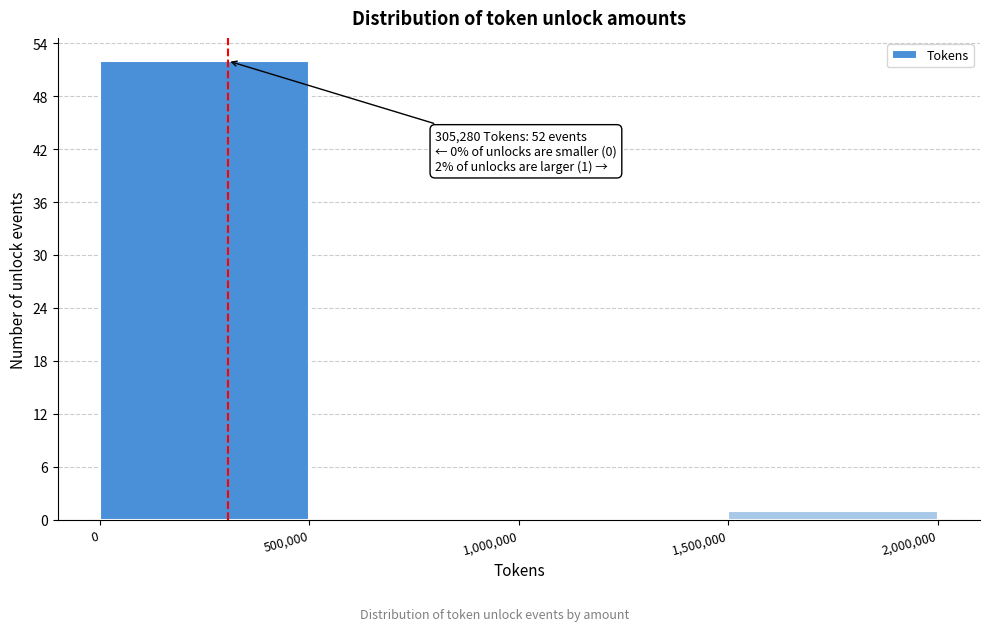

Over which range of the x-axis is the bar tallest?

0 to 500,000